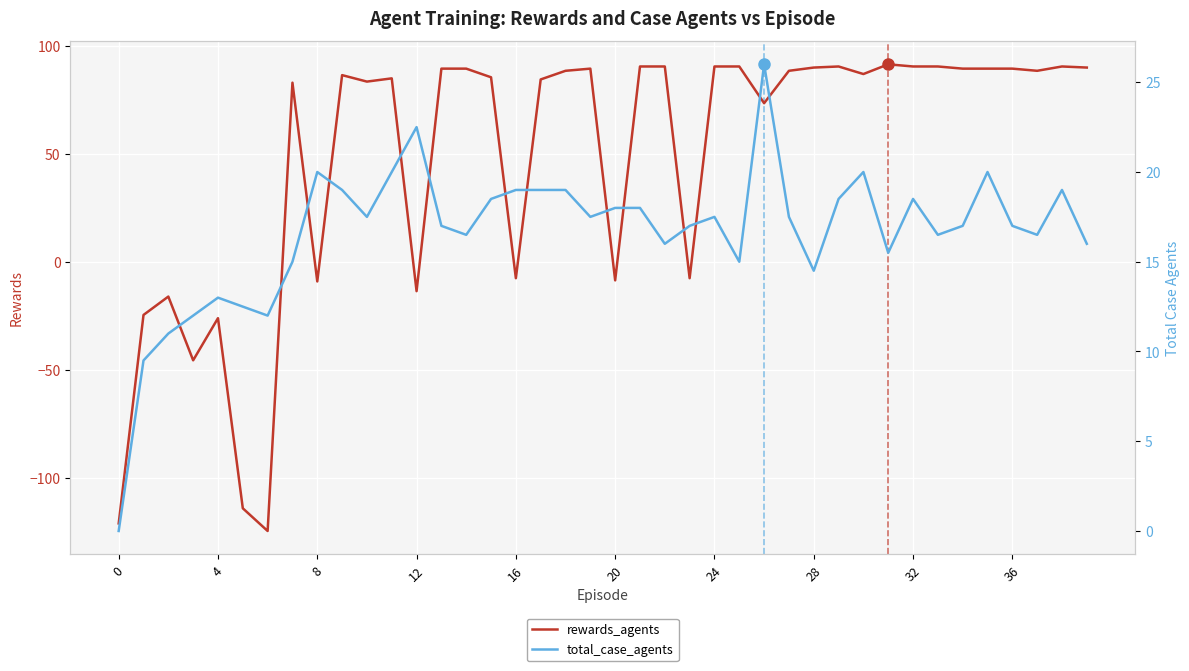

After their last crossing, which series has the higher values: total_case_agents or rewards_agents?

rewards_agents